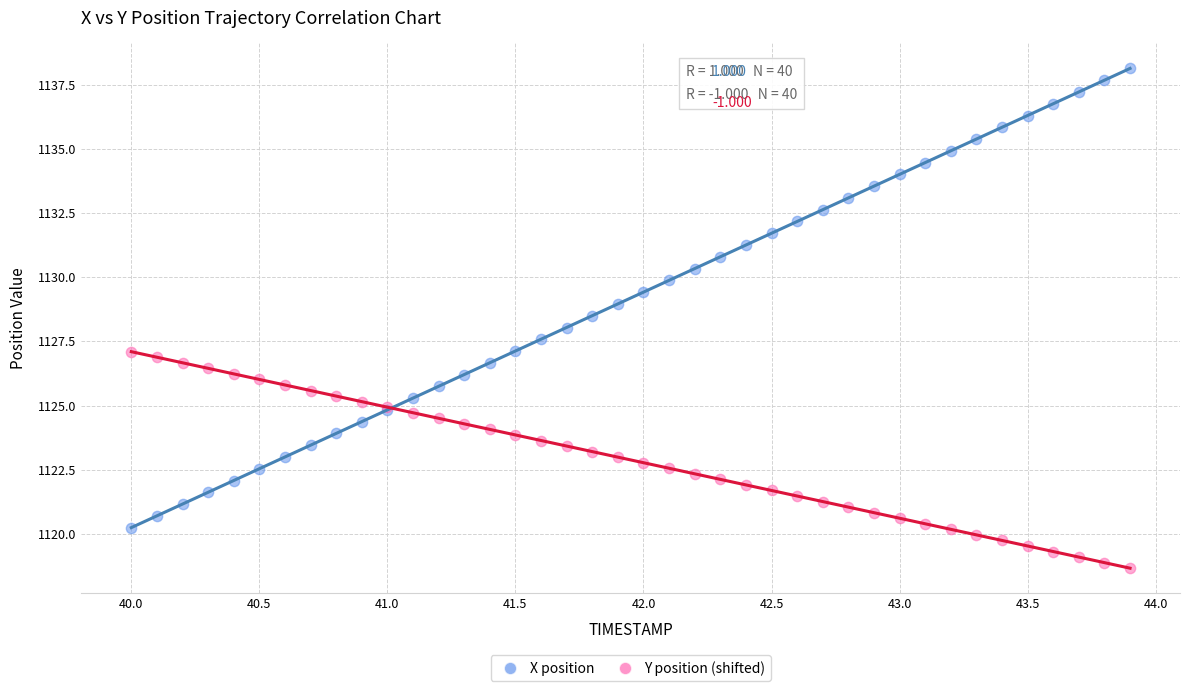

Which series has the widest spread of Y values?

X position